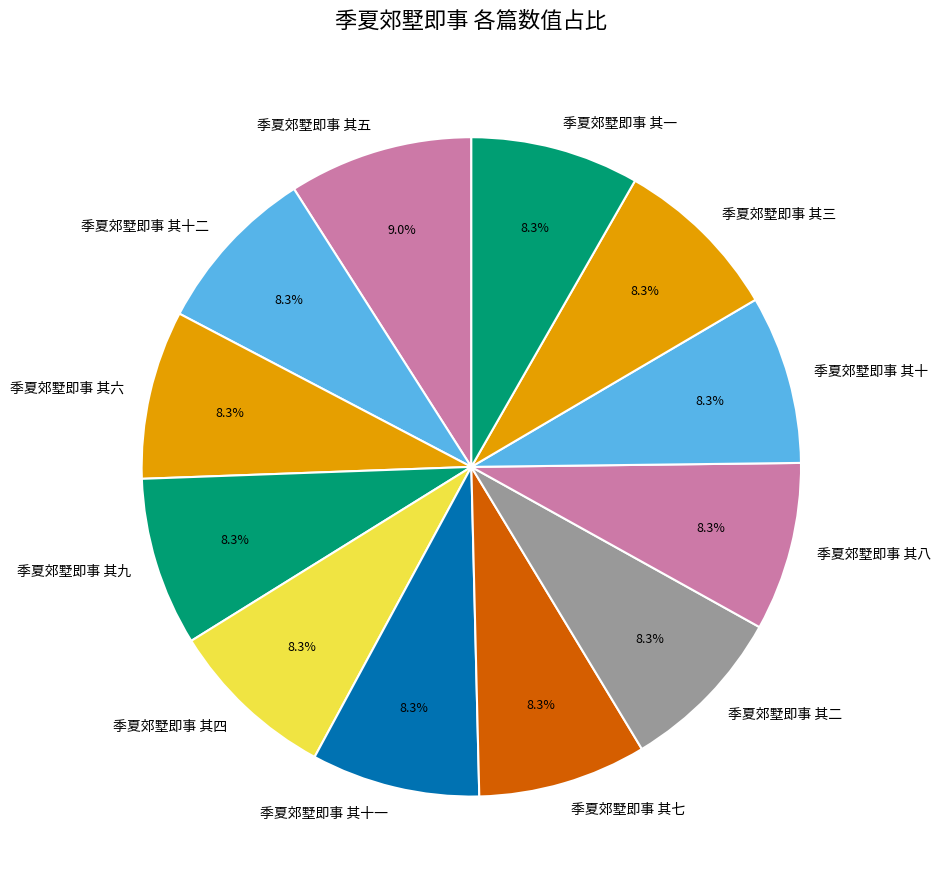

To the nearest percent, what is the average slice percentage?

8%